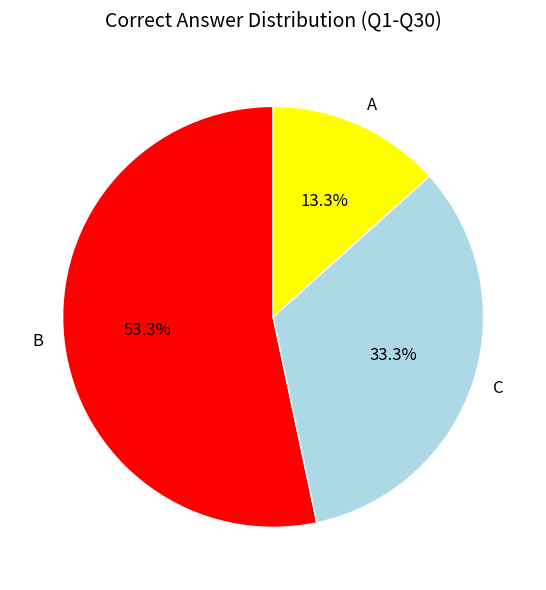

Does A account for over 50% of the chart?

No